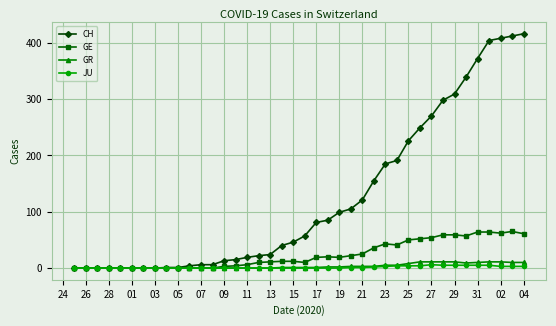

Which series has the largest total across all categories?

CH